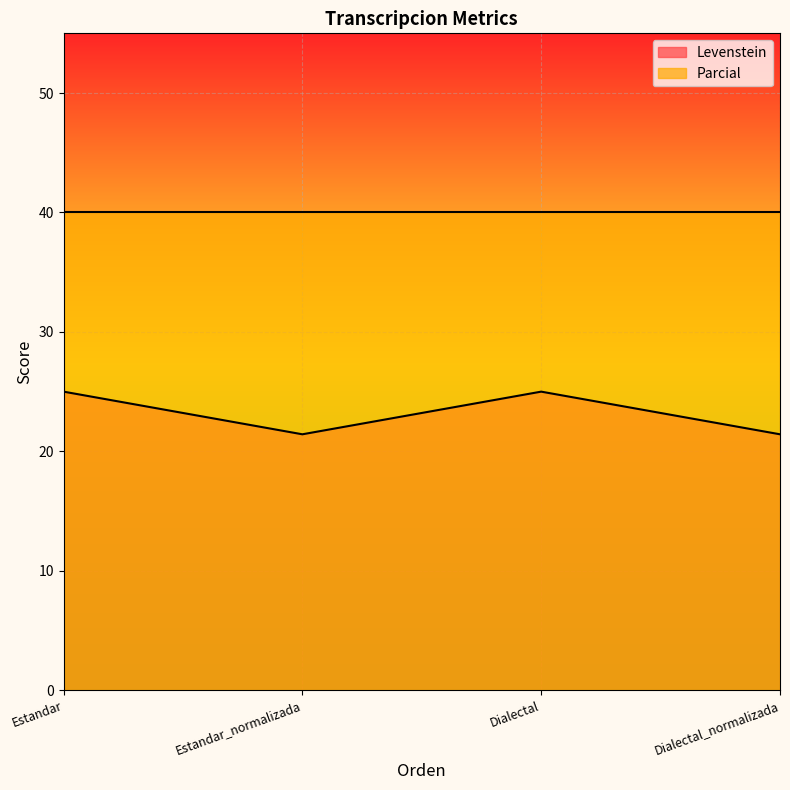

Rank the categories by value from highest to lowest.

Estandar, Dialectal, Estandar_normalizada, Dialectal_normalizada